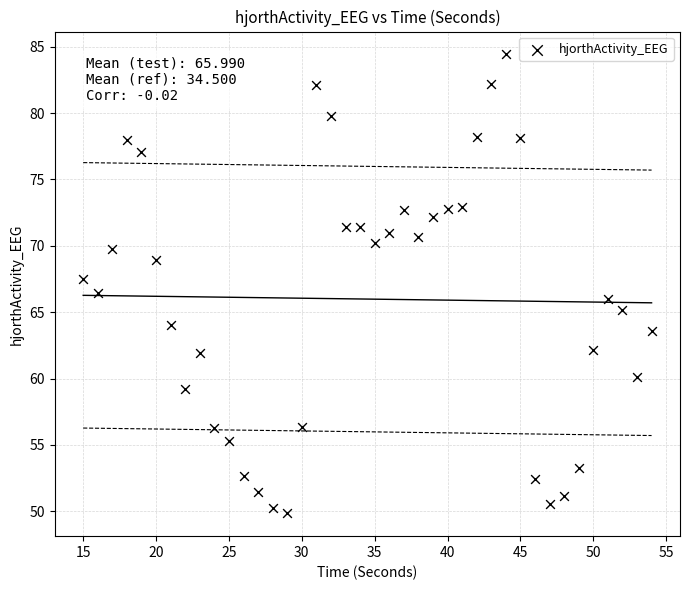

What is the range of X values (max minus min)?

39.0